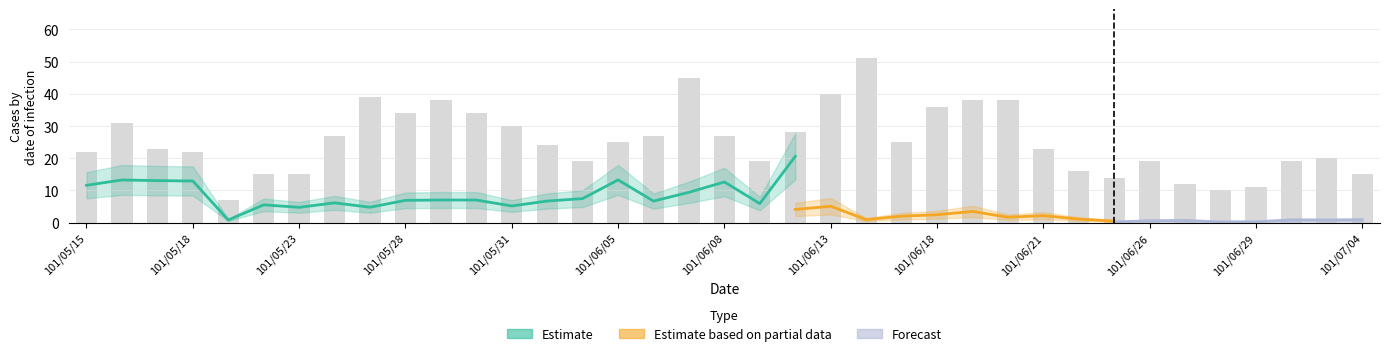

List the labels in order of value, largest first.

101/06/14, 101/06/07, 101/06/13, 101/05/25, 101/05/29, 101/06/19, 101/06/20, 101/06/18, 101/05/28, 101/05/30, 101/05/16, 101/05/31, 101/06/12, 101/05/24, 101/06/06, 101/06/08, 101/06/05, 101/06/15, 101/06/01, 101/05/17, 101/06/21, 101/05/15, 101/05/18, 101/07/03, 101/06/04, 101/06/11, 101/06/26, 101/07/02, 101/06/22, 101/05/22, 101/05/23, 101/07/04, 101/06/25, 101/06/27, 101/06/29, 101/06/28, 101/05/21